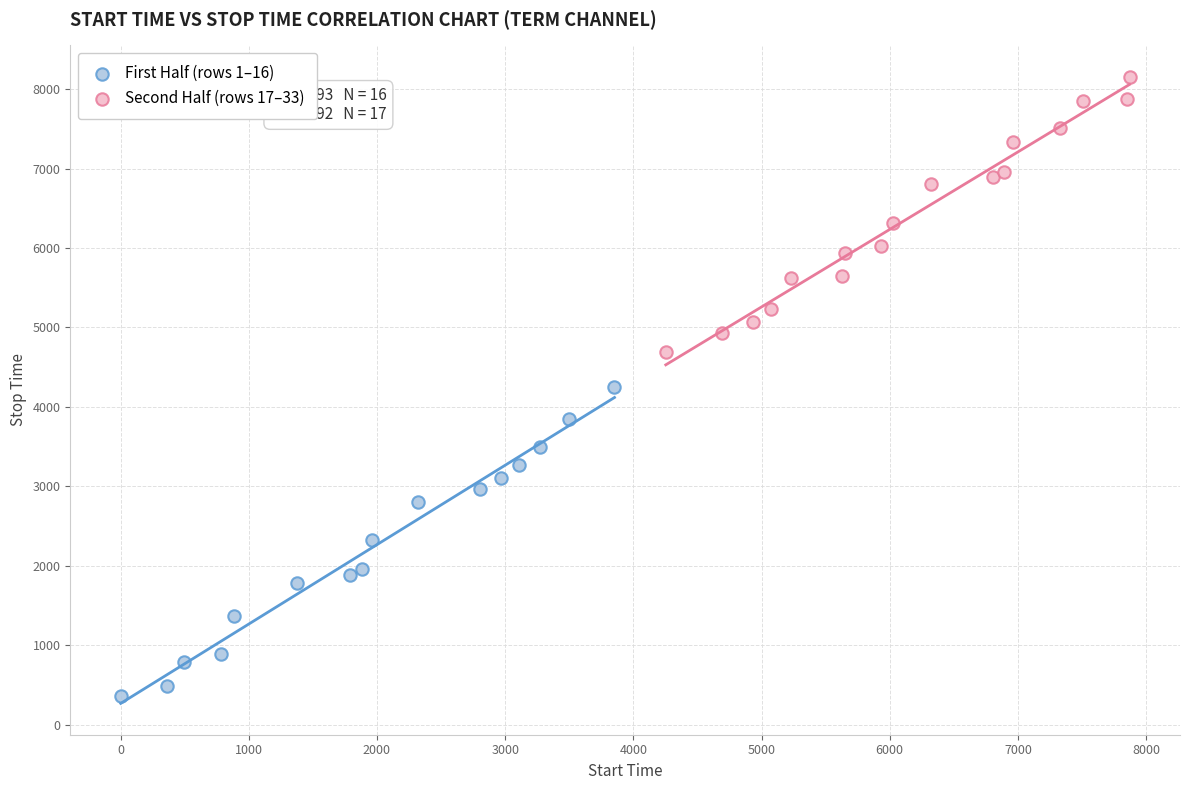

Which series has the widest spread of Y values?

First Half (rows 1–16)